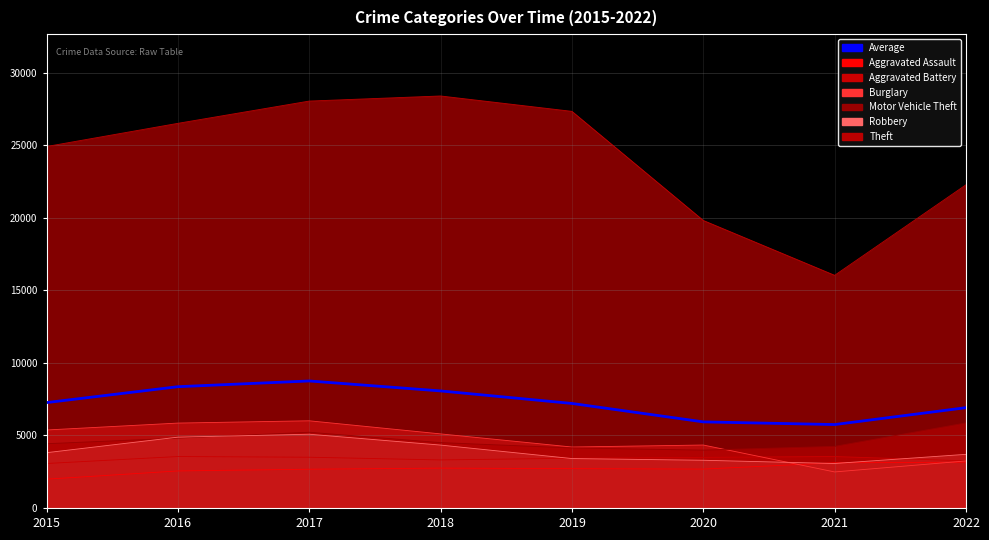

What is the difference between the maximum and minimum values?

3005